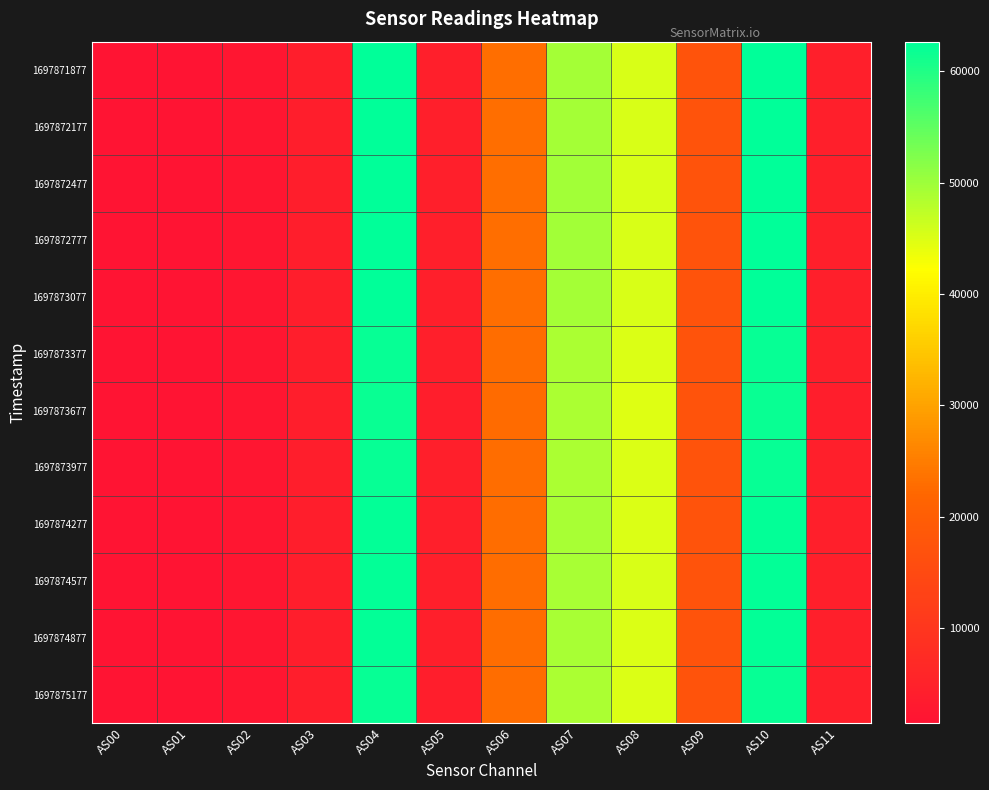

Reading right to left, what are all the values shown in this chart?

1697871877: AS11=4398	AS10=62501	AS09=17324	AS08=45299	AS07=49427	AS06=23019	AS05=4398	AS04=62461	AS03=4252	AS02=2059	AS01=1520	AS00=1678
1697872177: AS11=4400	AS10=62497	AS09=17313	AS08=45289	AS07=49411	AS06=23019	AS05=4396	AS04=62472	AS03=4253	AS02=2058	AS01=1520	AS00=1678
1697872477: AS11=4410	AS10=62636	AS09=17336	AS08=45403	AS07=49575	AS06=23104	AS05=4406	AS04=62615	AS03=4262	AS02=2064	AS01=1523	AS00=1681
1697872777: AS11=4410	AS10=62643	AS09=17328	AS08=45419	AS07=49579	AS06=23103	AS05=4404	AS04=62610	AS03=4260	AS02=2063	AS01=1523	AS00=1681
1697873077: AS11=4398	AS10=62498	AS09=17319	AS08=45338	AS07=49417	AS06=23014	AS05=4394	AS04=62450	AS03=4250	AS02=2059	AS01=1519	AS00=1677
1697873377: AS11=4374	AS10=62112	AS09=17318	AS08=45097	AS07=49005	AS06=22791	AS05=4368	AS04=62093	AS03=4226	AS02=2048	AS01=1510	AS00=1667
1697873677: AS11=4350	AS10=61843	AS09=17285	AS08=44953	AS07=48815	AS06=22697	AS05=4336	AS04=61729	AS03=4205	AS02=2037	AS01=1500	AS00=1659
1697873977: AS11=4374	AS10=62122	AS09=17329	AS08=45097	AS07=48994	AS06=22777	AS05=4372	AS04=62096	AS03=4224	AS02=2048	AS01=1510	AS00=1667
1697874277: AS11=4380	AS10=62234	AS09=17327	AS08=45147	AS07=49090	AS06=22831	AS05=4376	AS04=62178	AS03=4228	AS02=2050	AS01=1511	AS00=1669
1697874577: AS11=4390	AS10=62374	AS09=17319	AS08=45241	AS07=49267	AS06=22928	AS05=4386	AS04=62323	AS03=4239	AS02=2054	AS01=1515	AS00=1672
1697874877: AS11=4384	AS10=62288	AS09=17319	AS08=45197	AS07=49209	AS06=22895	AS05=4382	AS04=62264	AS03=4235	AS02=2052	AS01=1514	AS00=1671
1697875177: AS11=4372	AS10=62091	AS09=17305	AS08=45088	AS07=49016	AS06=22790	AS05=4366	AS04=62074	AS03=4222	AS02=2047	AS01=1509	AS00=1666